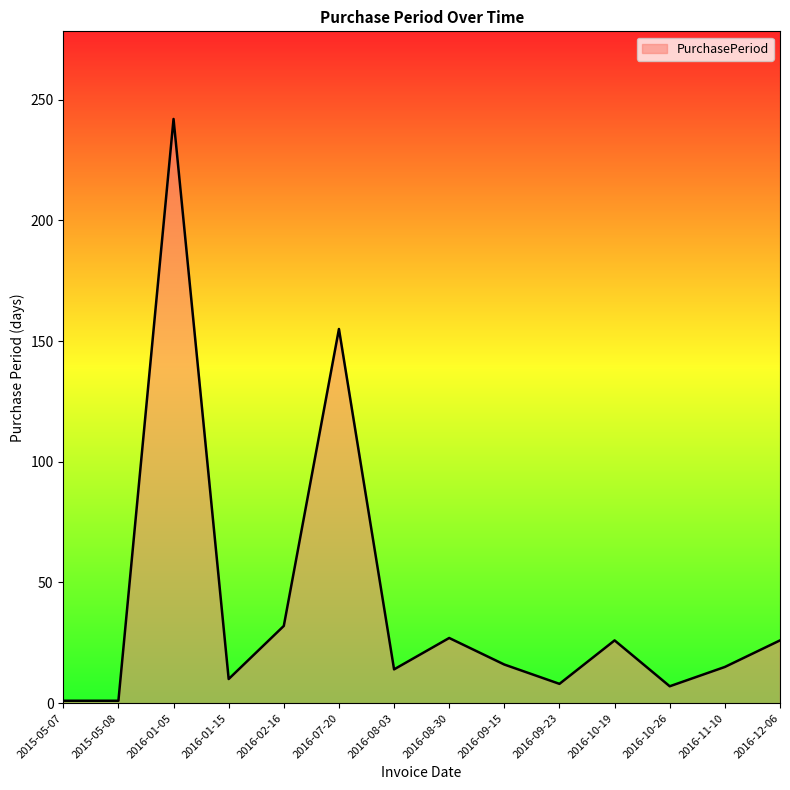

Where is the first local maximum?

2016-01-05